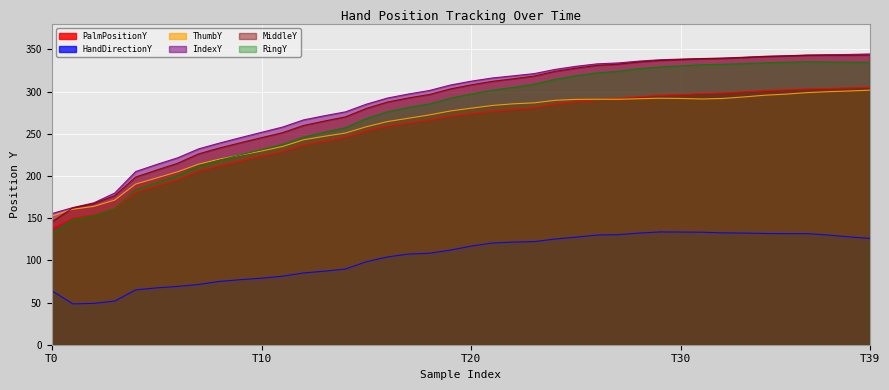

True or false: IndexY and MiddleY cross at least once.

False